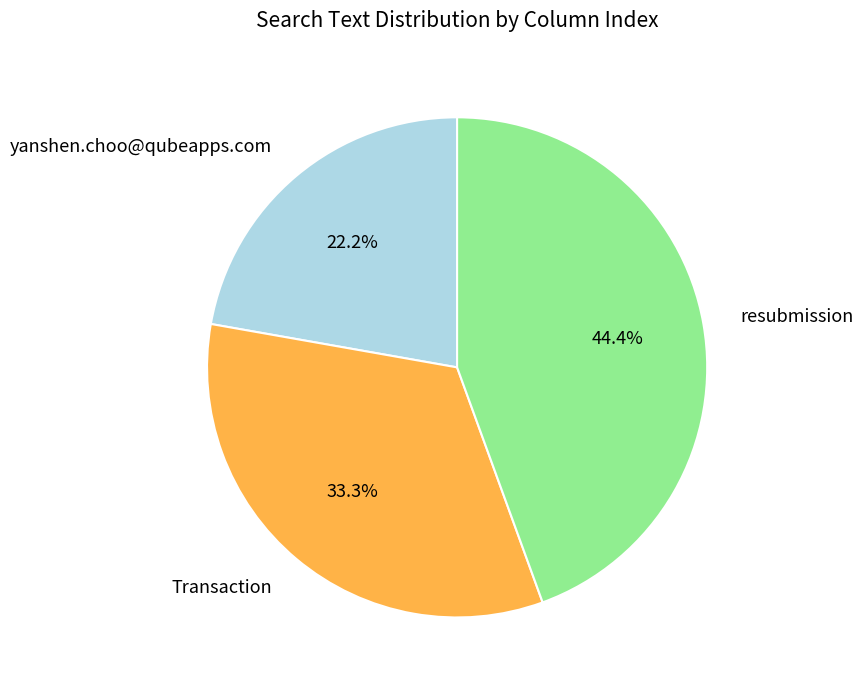

To the nearest percent, what portion does yanshen.choo@qubeapps.com represent?

22%